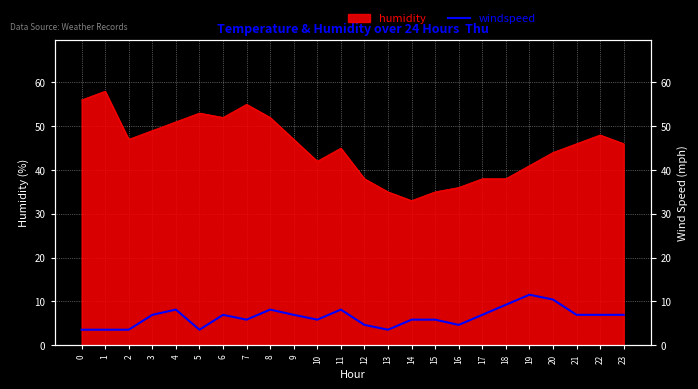

True or false: there are more than 0 points higher than both neighbors.

True